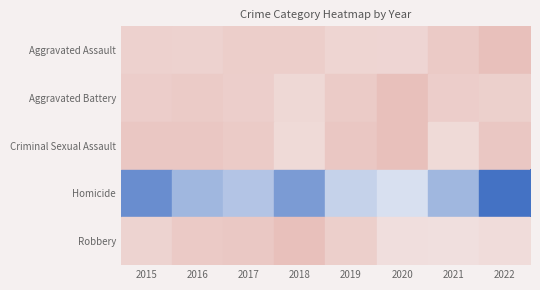

Reading left to right, transcribe all the data shown in this chart.

2015=0.6	2016=0.8	2017=0.8	2018=1.0	2019=0.7	2020=0.4	2021=0.4	2022=0.4